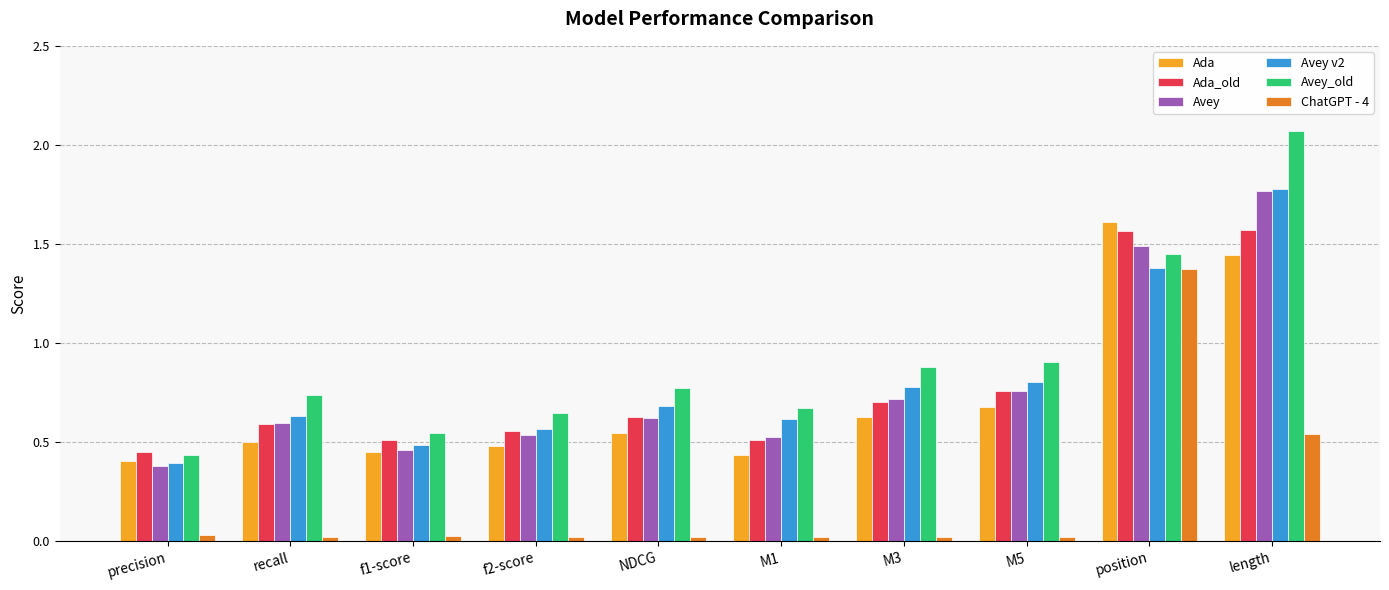

Which category has the highest value across all series?

length